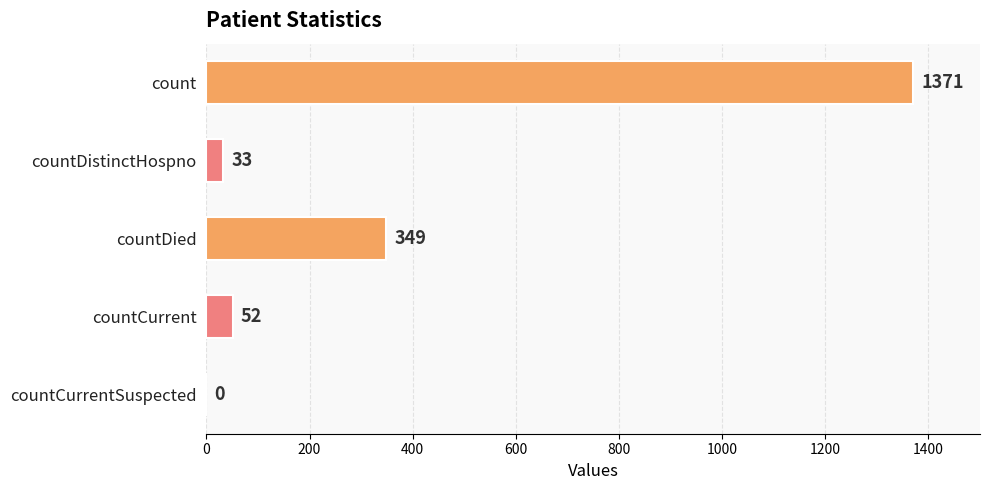

The chart shows a value of 0 at countCurrentSuspected. True or false?

True